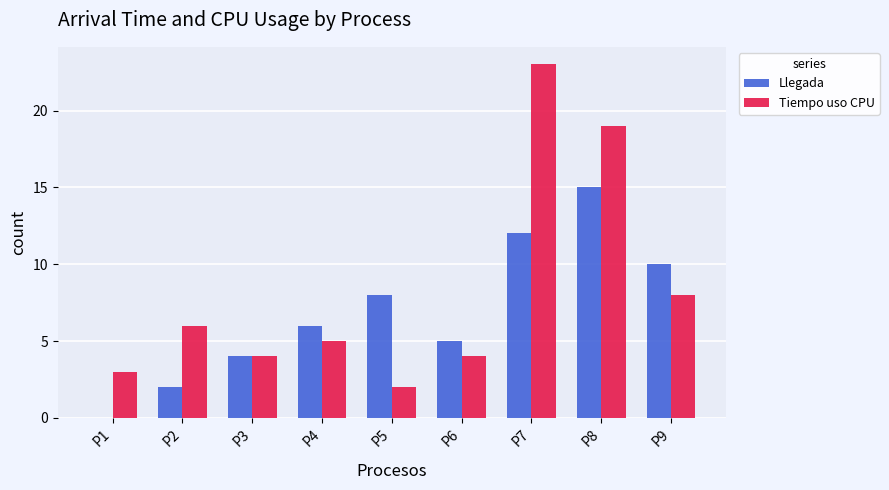

Does the chart contain stacked bars?

No